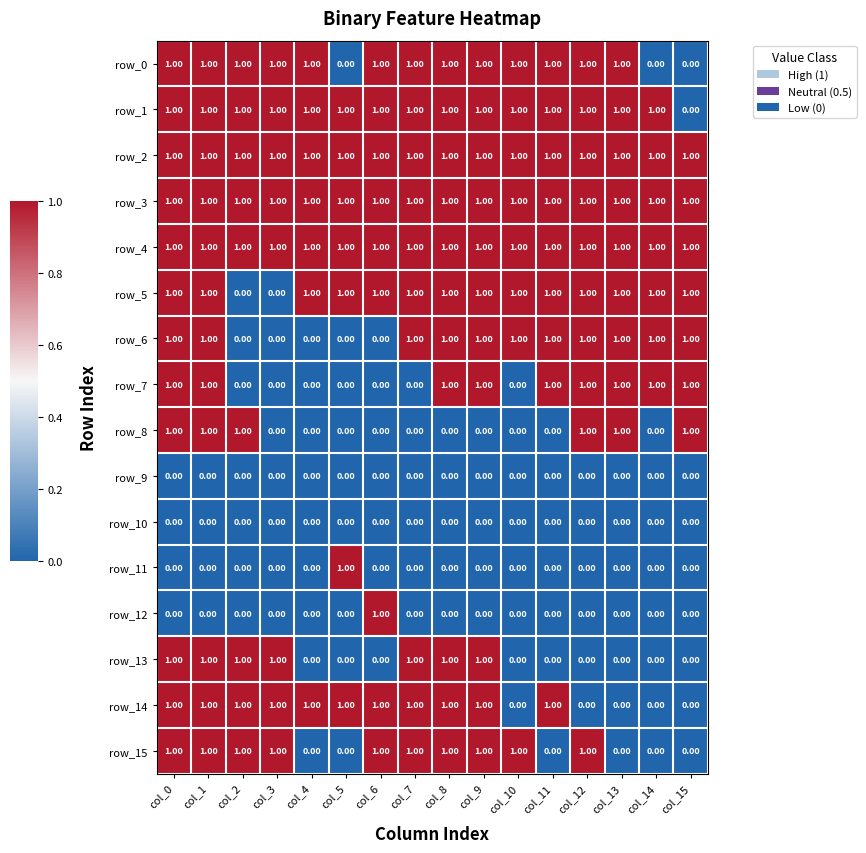

At how many categories does at least one series exceed 0?

16